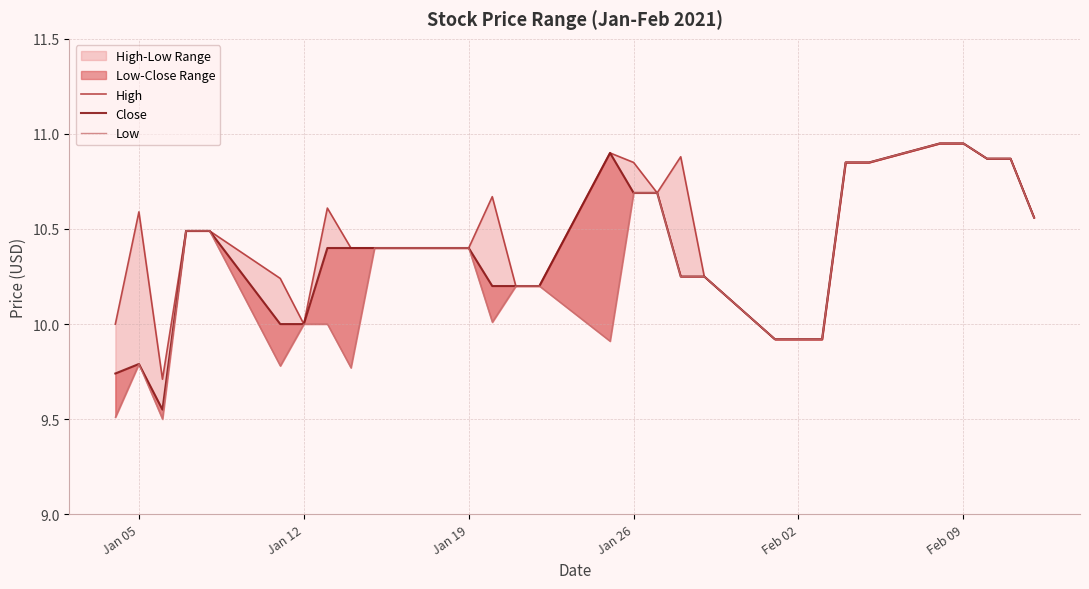

Is the value of High at 23 greater than the value of Close at Jan 05?

Yes